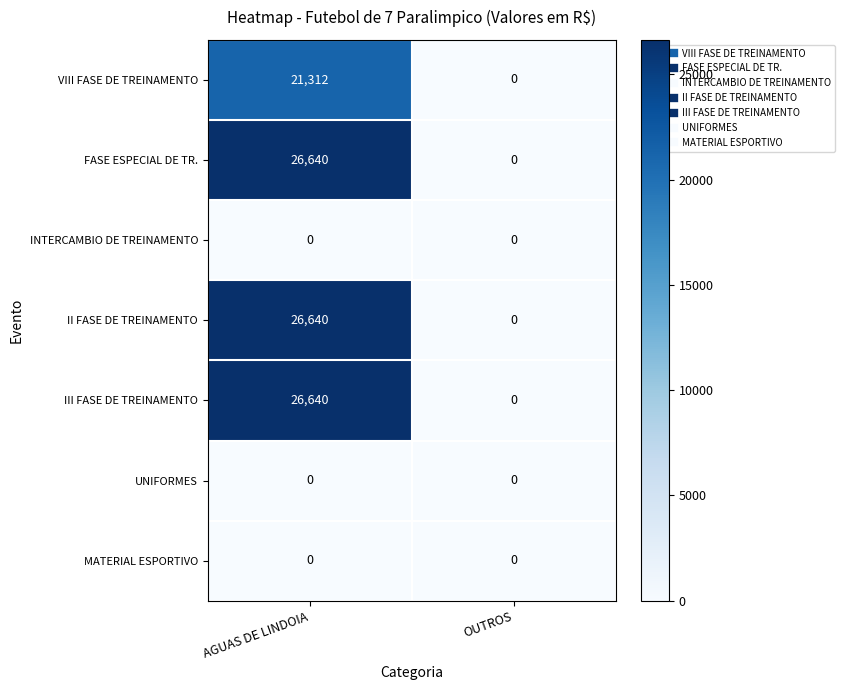

The value of II FASE DE TREINAMENTO at AGUAS DE LINDOIA is 26640. True or false?

True